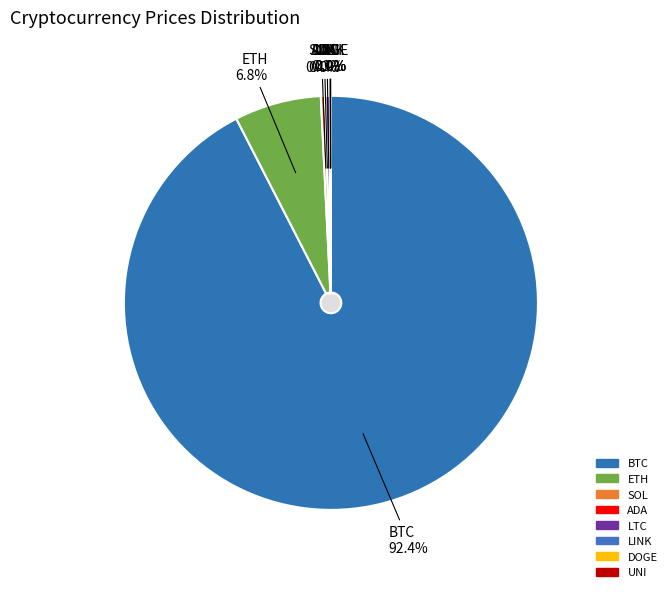

Is it true that uni is 1% of the pie?

False